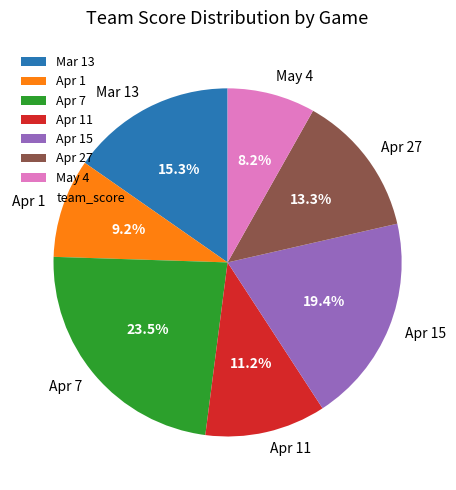

To the nearest percent, what is the combined percentage of Apr 1 and Apr 7?

33%